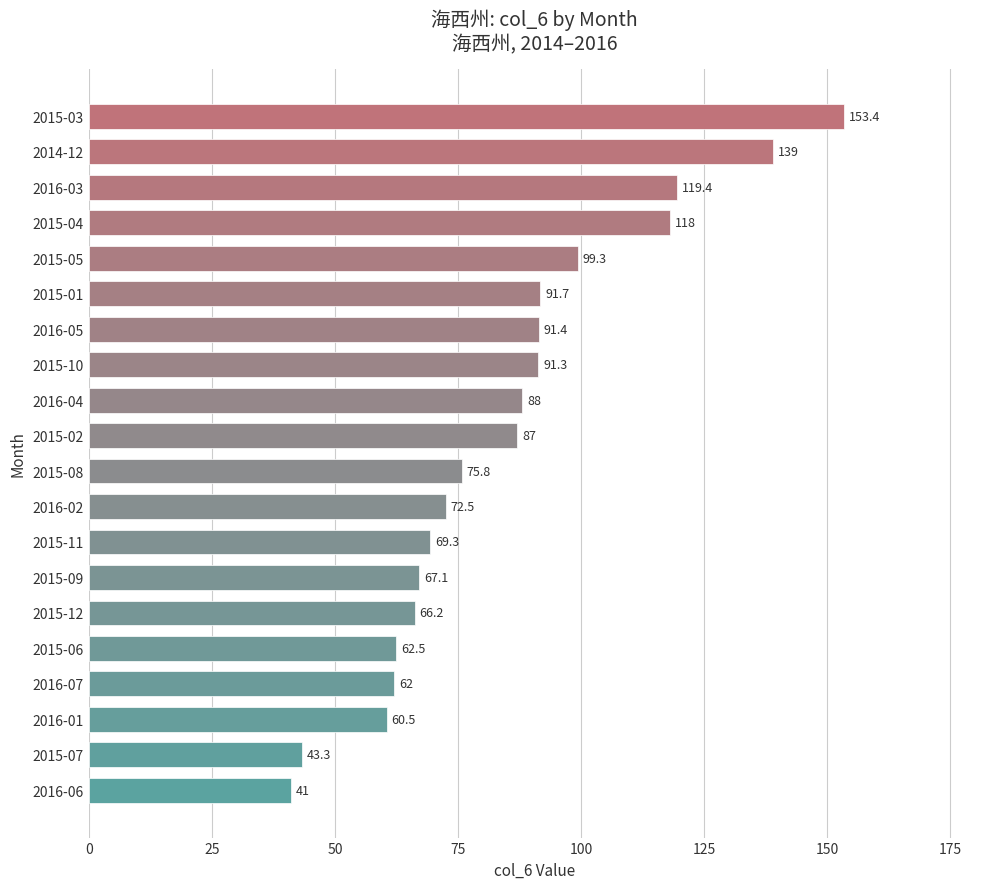

What is the sum of all values?

1698.7